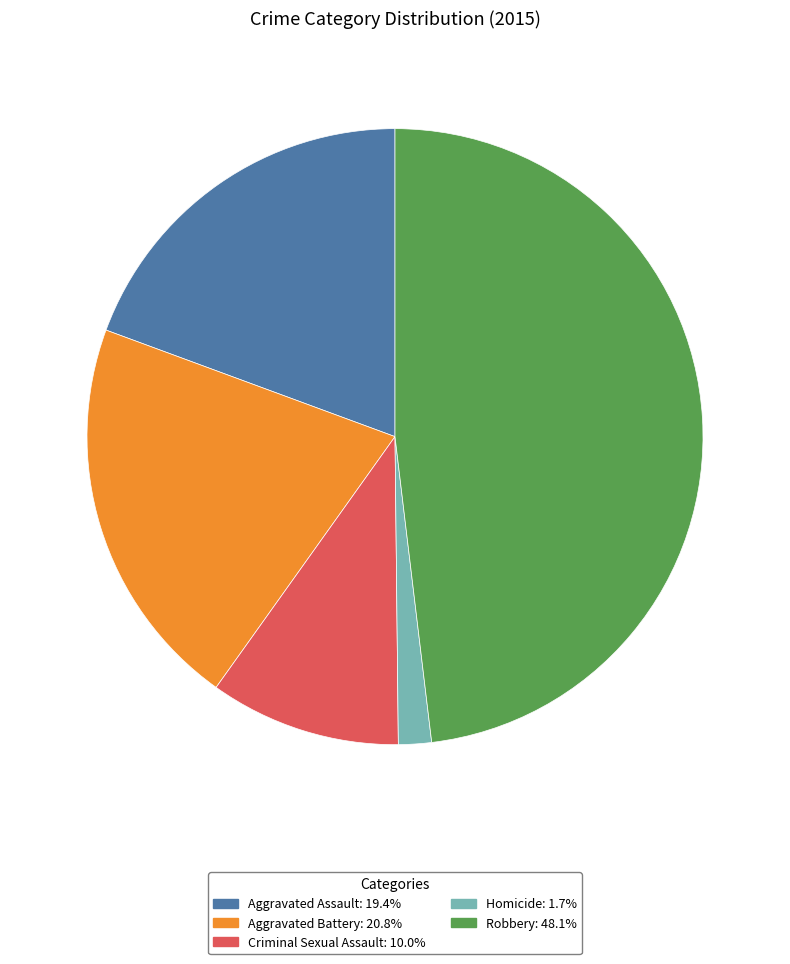

Between Aggravated Battery and Homicide, which is larger?

Aggravated Battery